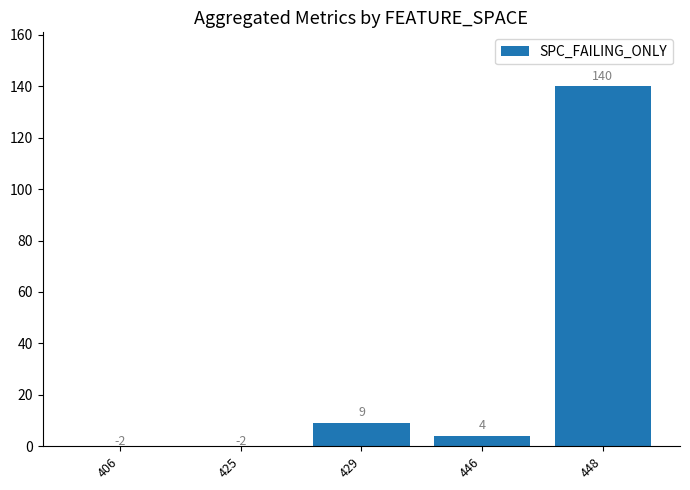

What is the sum of the values at 446 and 448?

144